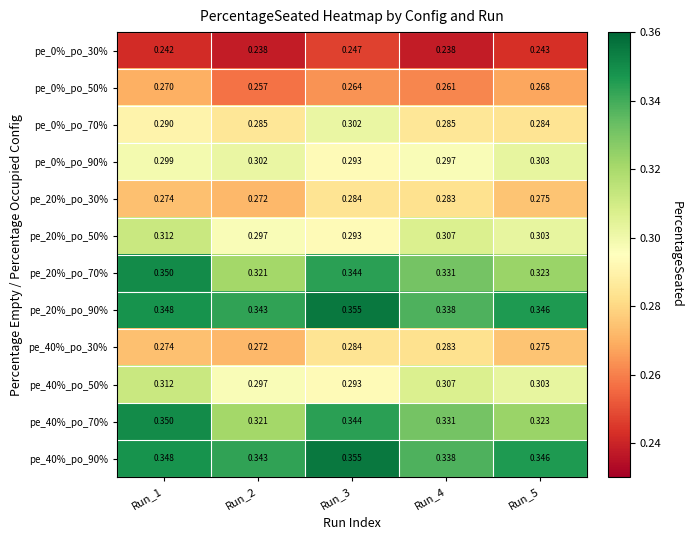

Which has a higher value, Run_5 or Run_2?

Run_5